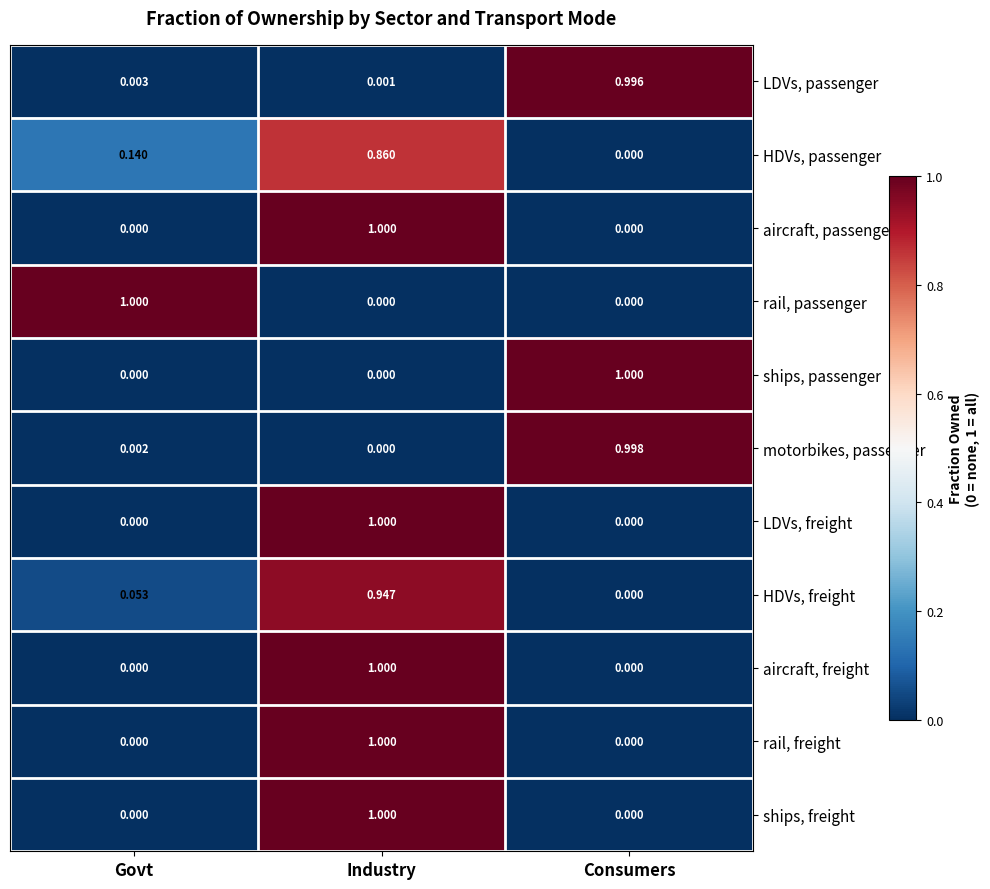

What is the total value across all series at Govt?

1.2